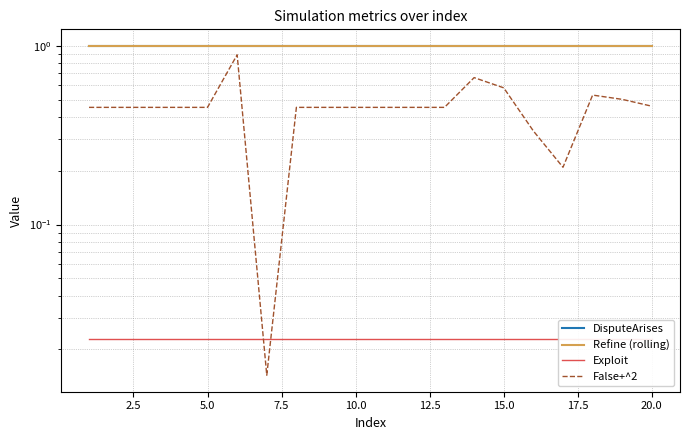

What is the total value across all series at 20.0?

2.5